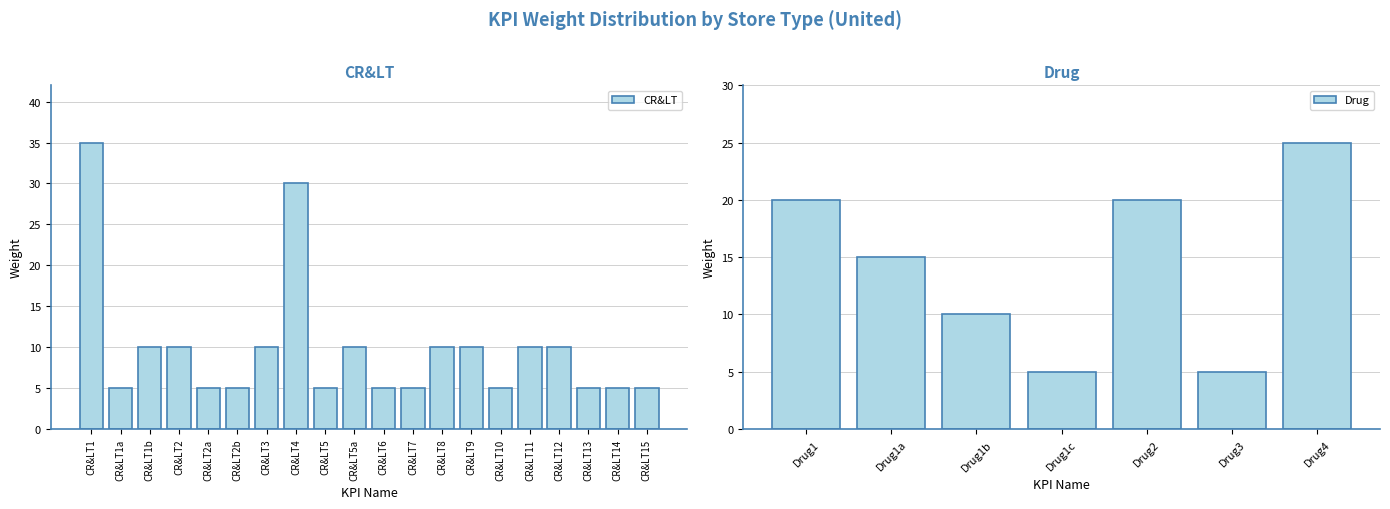

Where does the data first go above 10?

CR&LT1